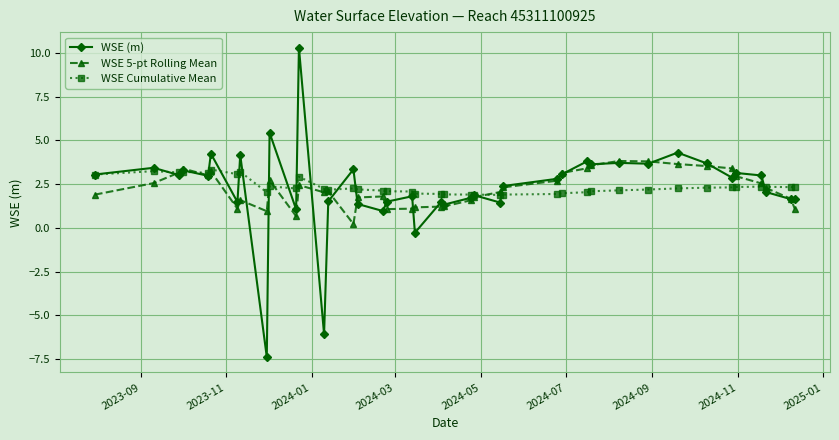

What is the minimum value shown in the chart?

-7.4